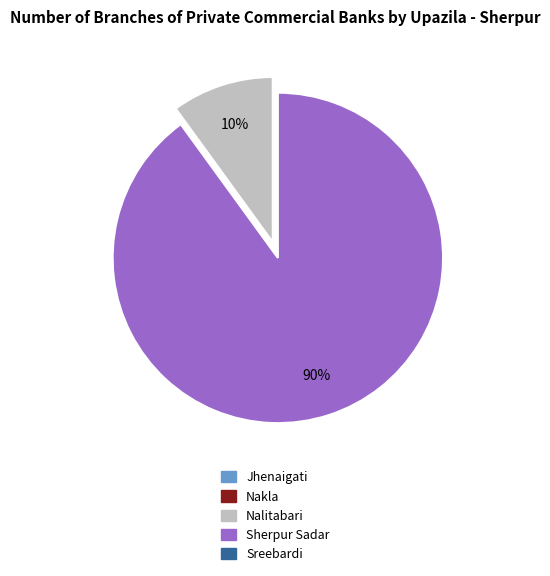

How many slices are in this pie chart?

2